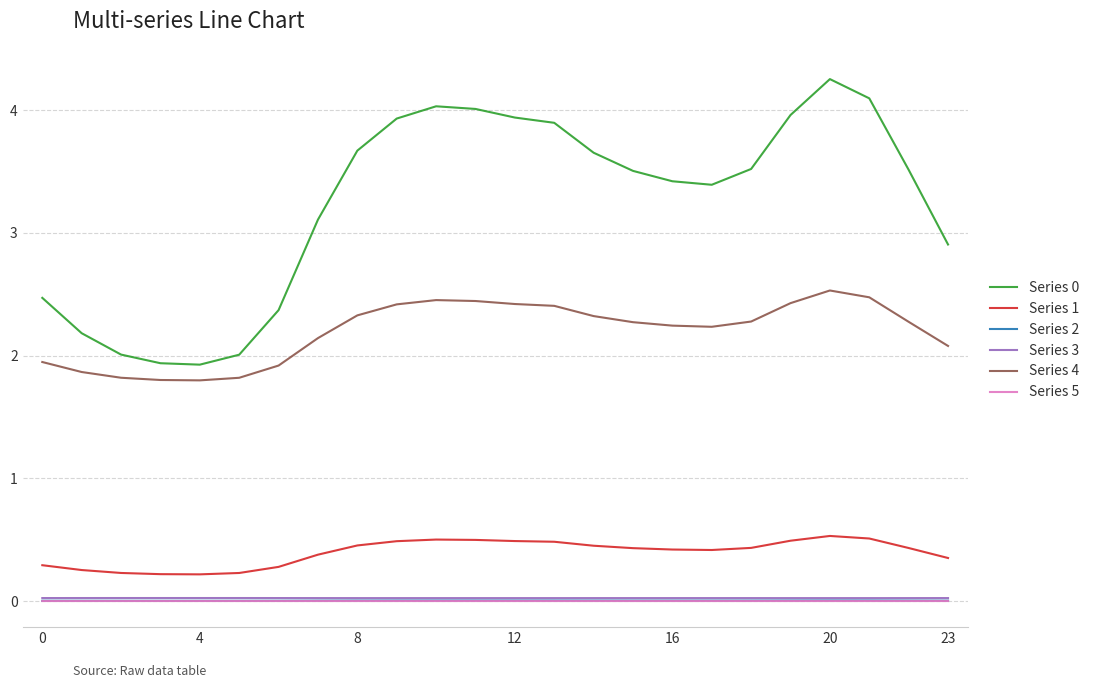

True or false: Series 0 and Series 3 intersect in this chart.

False